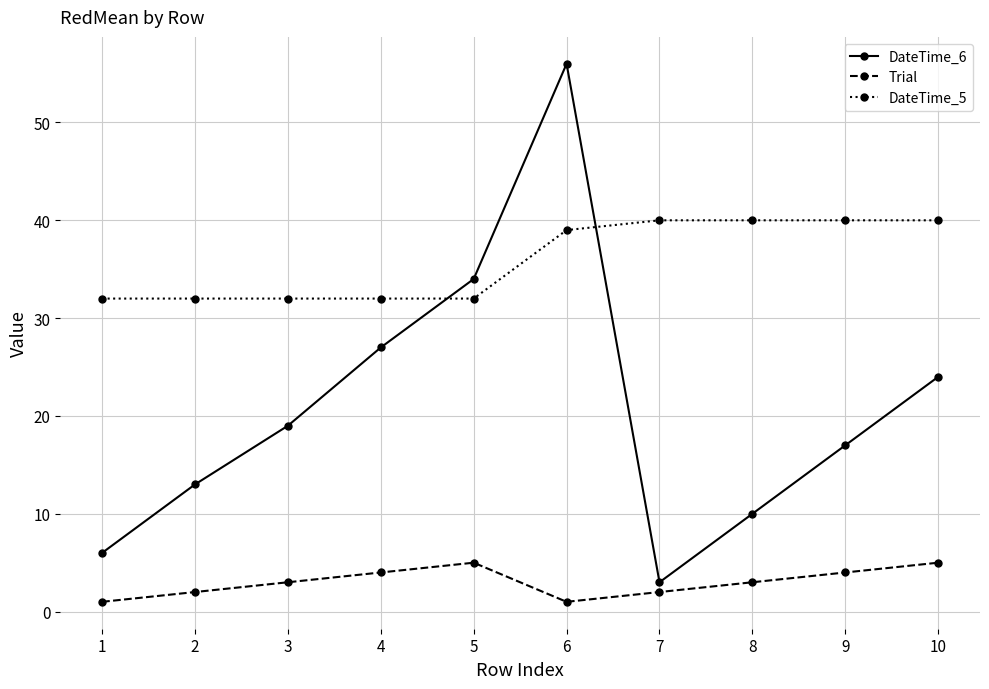

At 4, list the series in order from smallest to largest.

Trial, DateTime_6, DateTime_5